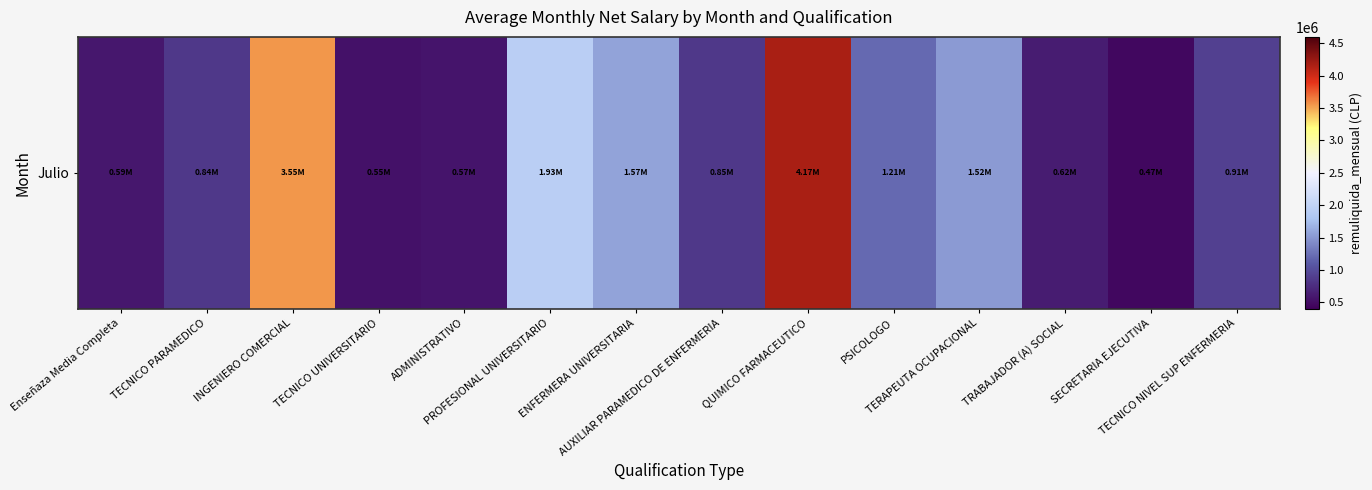

The value at Enseñaza Media Completa is 834041.4. True or false?

False